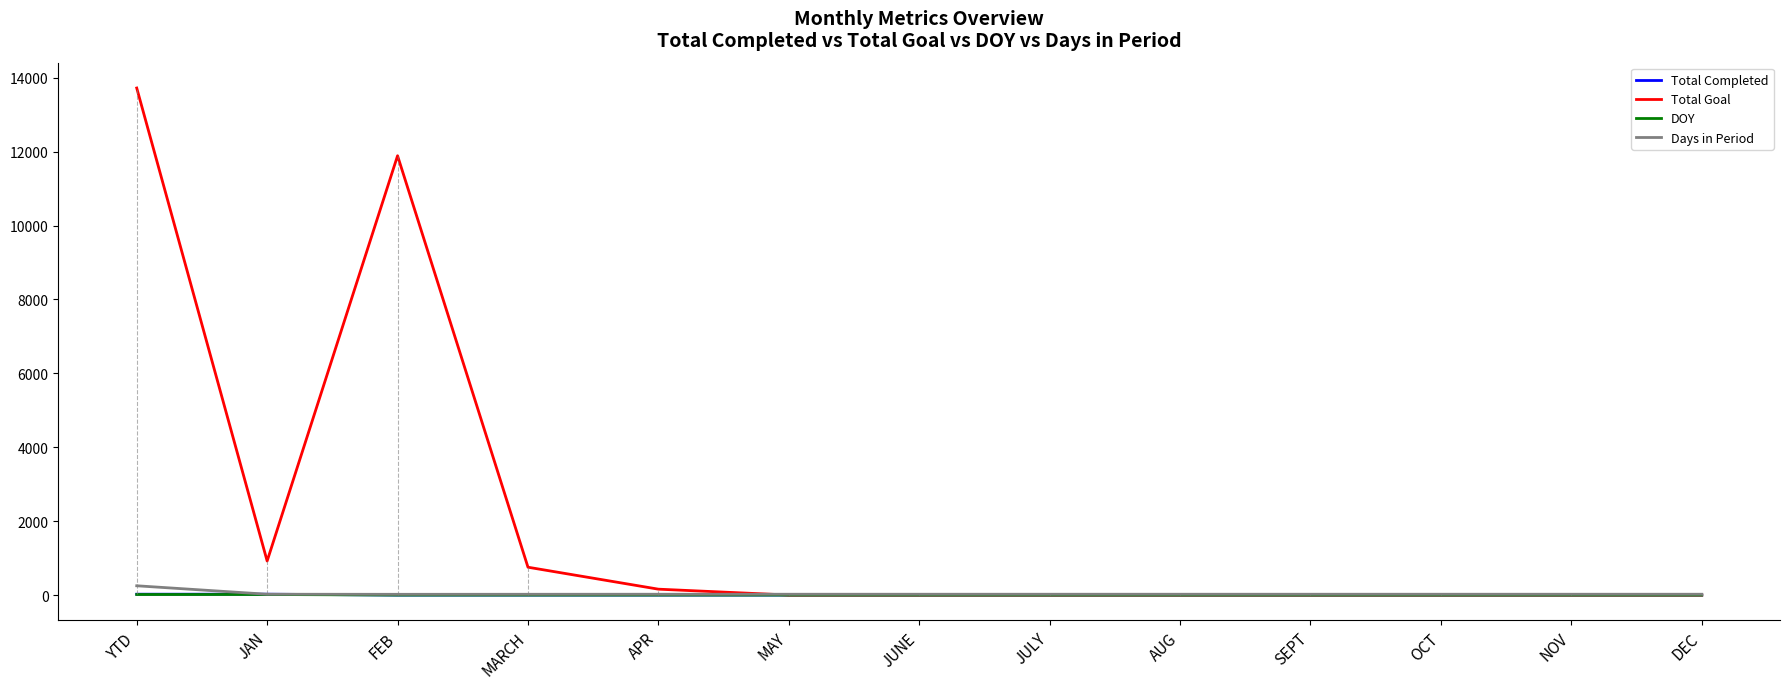

Which series has the largest range (max minus min)?

Total Goal